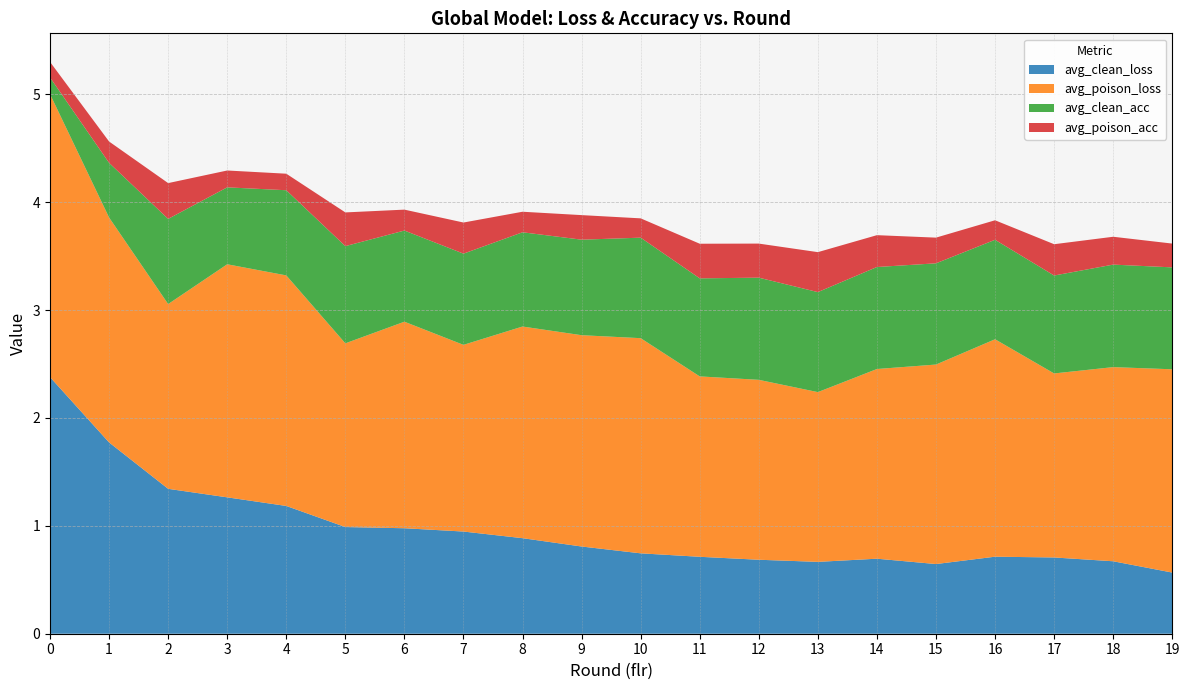

Reading left to right, transcribe all the data shown in this chart.

avg_clean_loss: 0=2.4	1=1.8	2=1.3	3=1.3	4=1.2	5=1.0	6=1.0	7=0.9	8=0.9	9=0.8	10=0.7	11=0.7	12=0.7	13=0.7	14=0.7	15=0.6	16=0.7	17=0.7	18=0.7	19=0.6
avg_poison_loss: 0=2.6	1=2.1	2=1.7	3=2.2	4=2.1	5=1.7	6=1.9	7=1.7	8=2.0	9=2.0	10=2.0	11=1.7	12=1.7	13=1.6	14=1.8	15=1.8	16=2.0	17=1.7	18=1.8	19=1.9
avg_clean_acc: 0=0.2	1=0.5	2=0.8	3=0.7	4=0.8	5=0.9	6=0.8	7=0.8	8=0.9	9=0.9	10=0.9	11=0.9	12=0.9	13=0.9	14=0.9	15=0.9	16=0.9	17=0.9	18=1.0	19=0.9
avg_poison_acc: 0=0.1	1=0.2	2=0.3	3=0.2	4=0.2	5=0.3	6=0.2	7=0.3	8=0.2	9=0.2	10=0.2	11=0.3	12=0.3	13=0.4	14=0.3	15=0.2	16=0.2	17=0.3	18=0.3	19=0.2